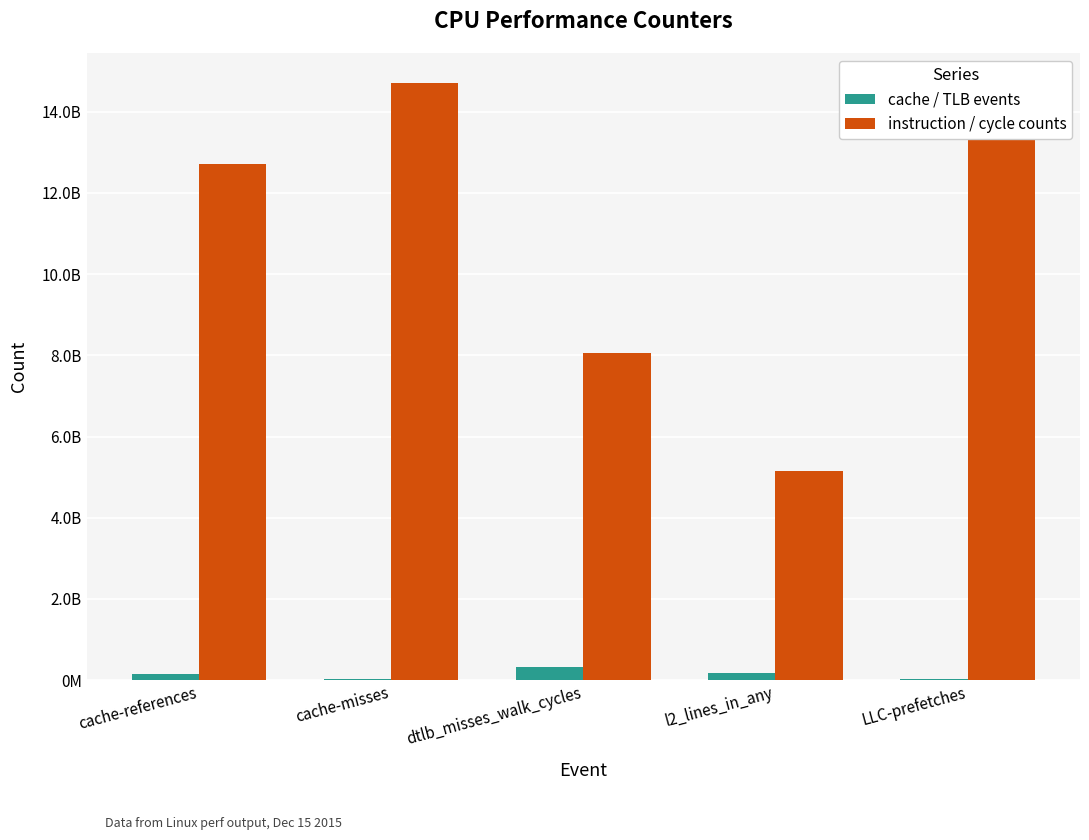

Rank the series at l2_lines_in_any from highest to lowest value.

instruction / cycle counts, cache / TLB events